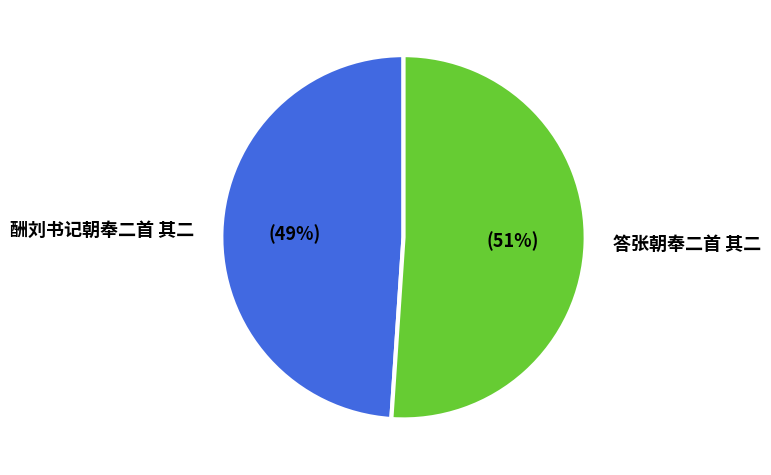

How many segments does this pie chart have?

2